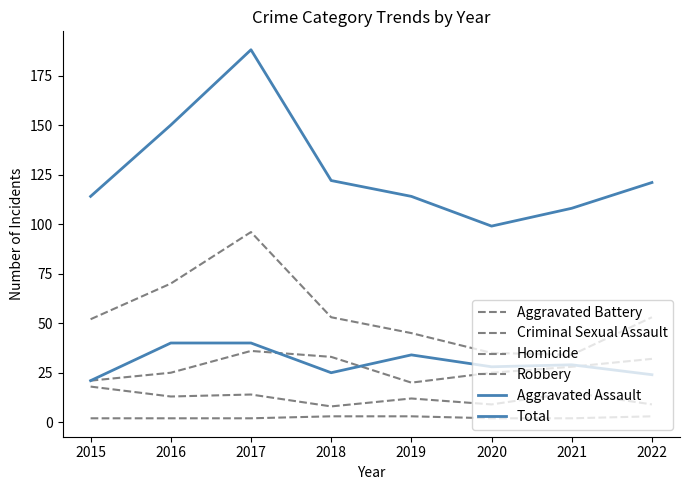

At 2015, list the series in order from largest to smallest.

Total, Robbery, Aggravated Battery, Aggravated Assault, Criminal Sexual Assault, Homicide